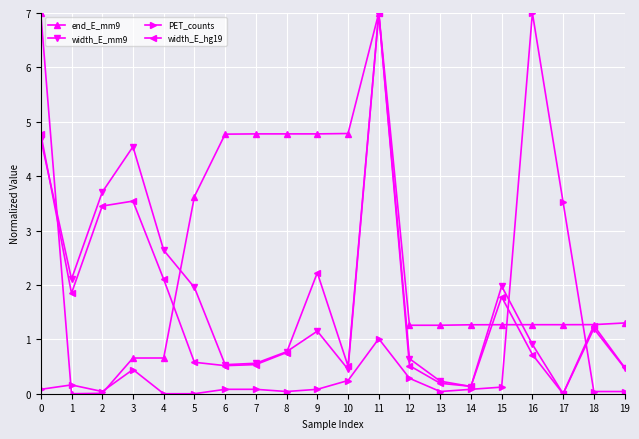

The end_E_mm9 series shows 4.8 at 9. True or false?

True